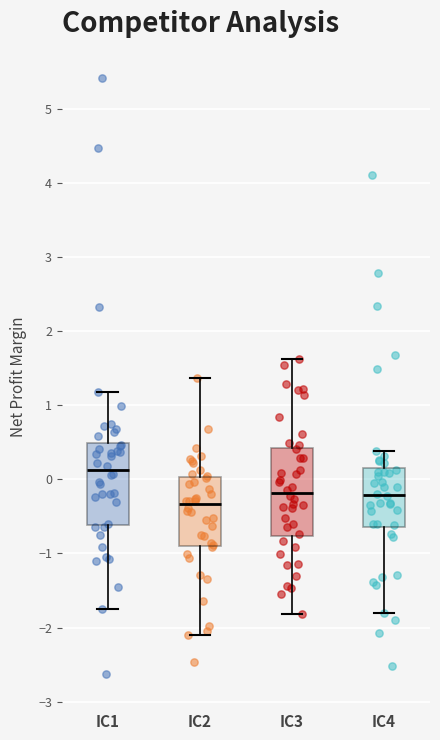

Where does the lower whisker of the box for IC2 end on the y-axis? The values are not printed on the chart, so give them approximately, as read against the axis.

-2.1